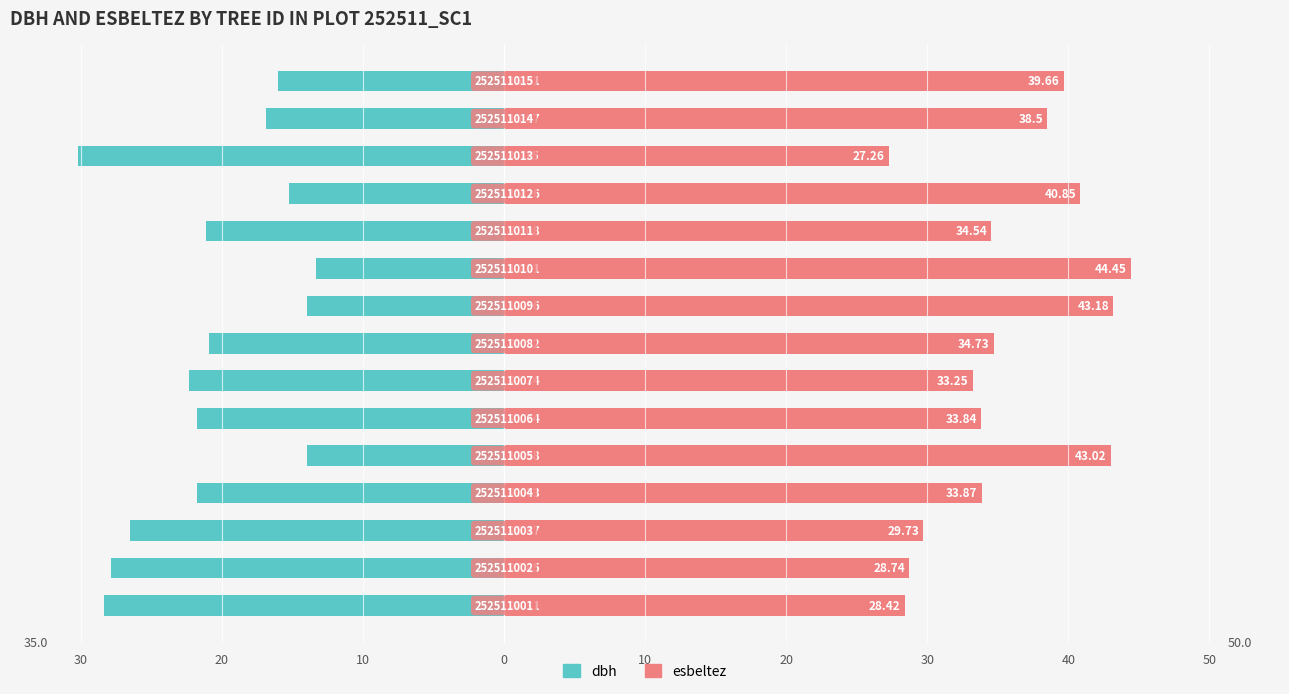

Reading left to right, extract all data points from this chart.

dbh: -28.3	-27.9	-26.5	-21.7	-14.0	-21.7	-22.3	-20.9	-14.0	-13.3	-21.1	-15.3	-30.1	-16.9	-16.0
esbeltez: 28.4	28.7	29.7	33.9	43.0	33.8	33.2	34.7	43.2	44.5	34.5	40.9	27.3	38.5	39.7